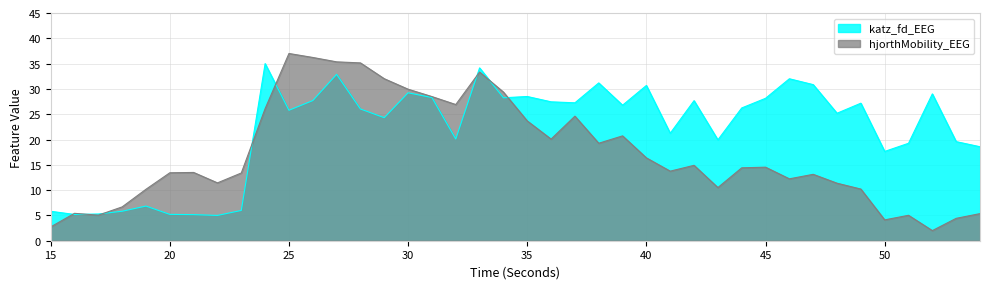

How many data points in hjorthMobility_EEG are above 14?

20